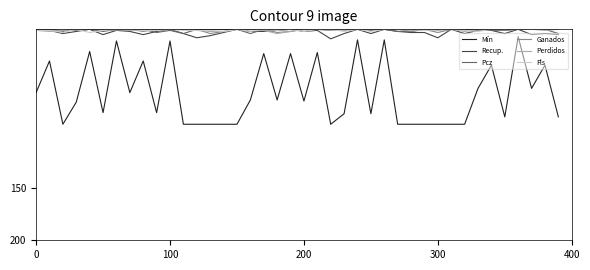

Does the chart have visible grid lines?

No